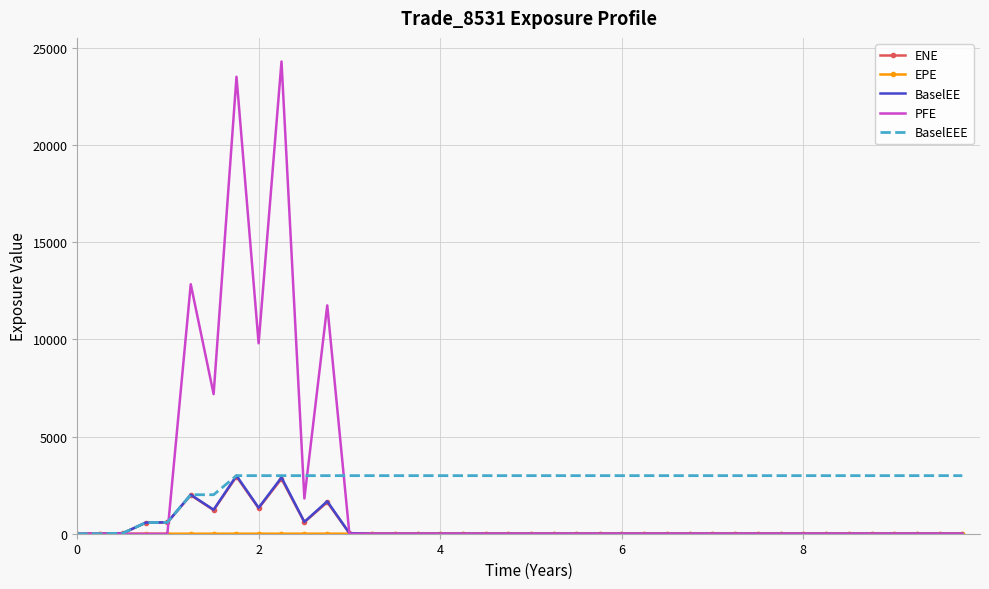

What is the highest value of the BaselEE series?

2987.1